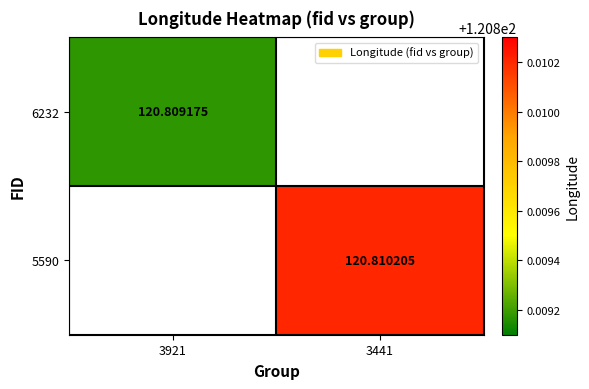

Between 3921 and 3441, which is larger?

3441